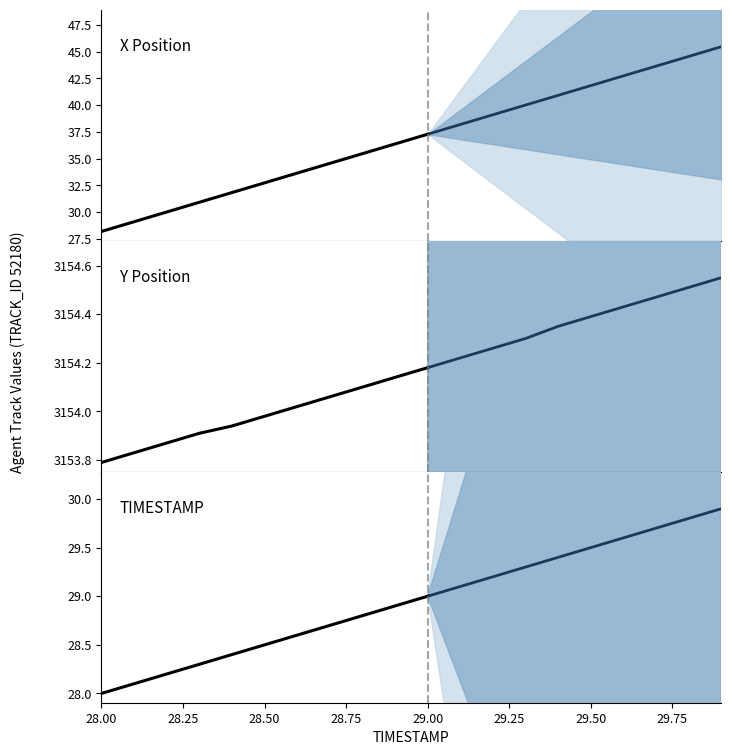

Which series has the widest spread of values?

X